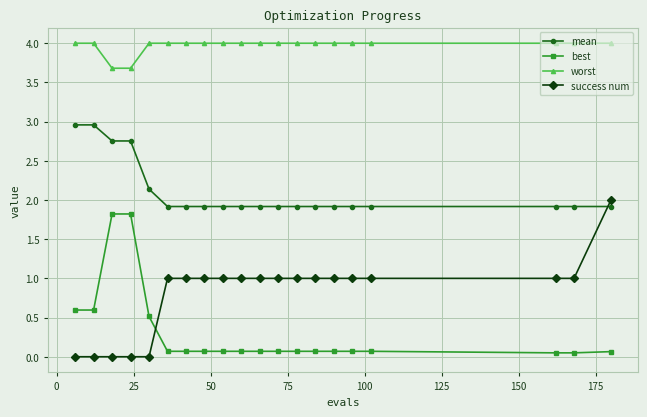

What is the highest value of the best series?

1.8